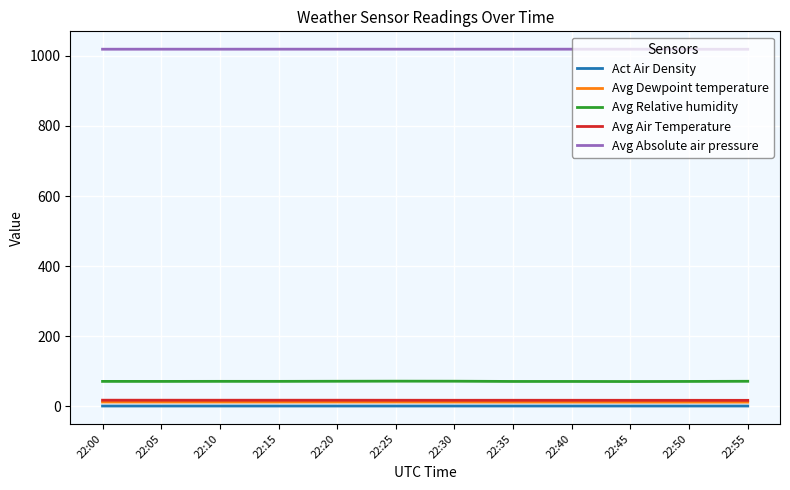

Is the value of Avg Dewpoint temperature at 22:10 greater than the value of Avg Absolute air pressure at 22:05?

No